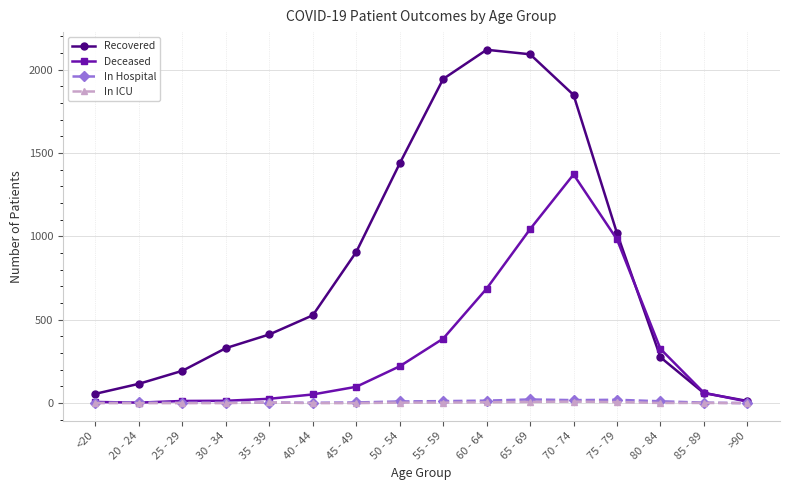

What is the greatest value displayed?

2120